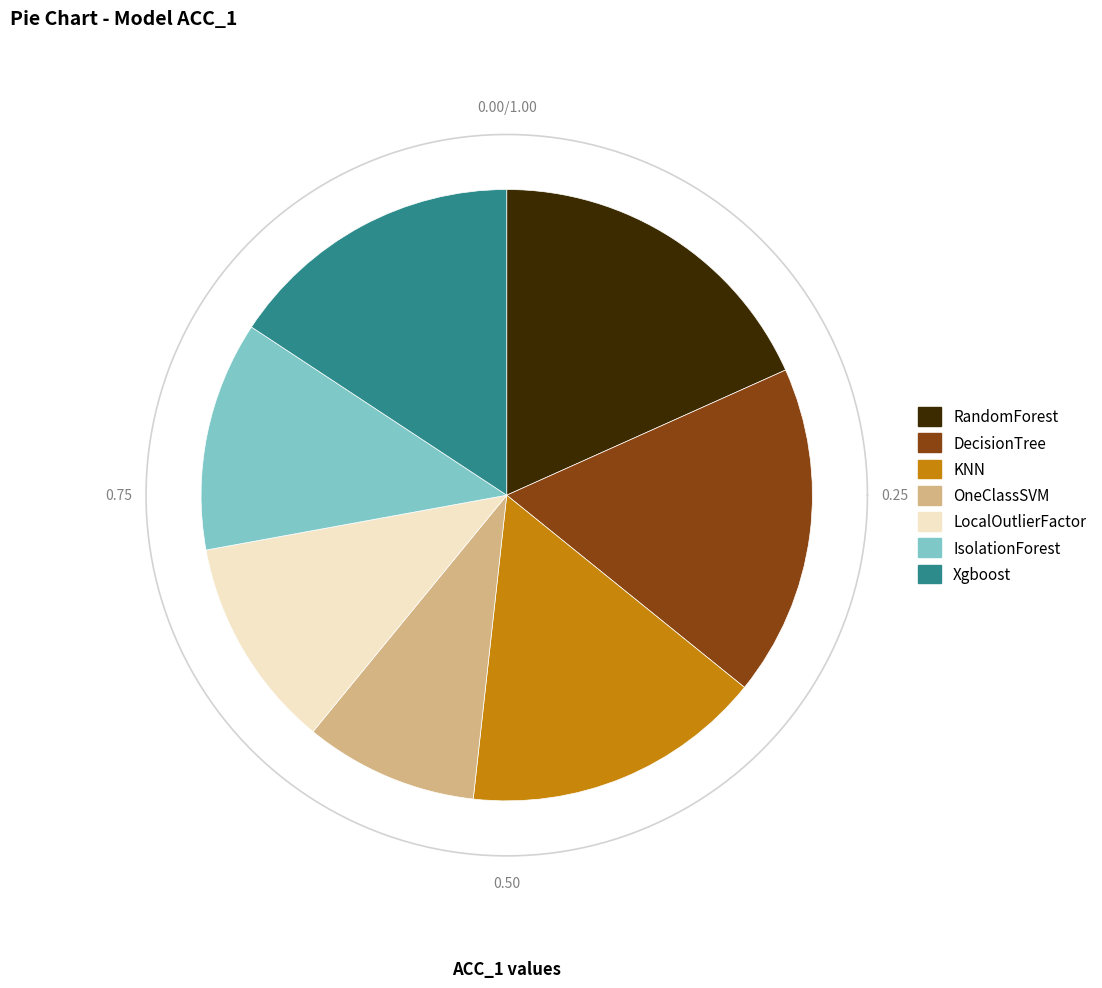

To the nearest percent, what is the combined percentage of IsolationForest and DecisionTree?

30%